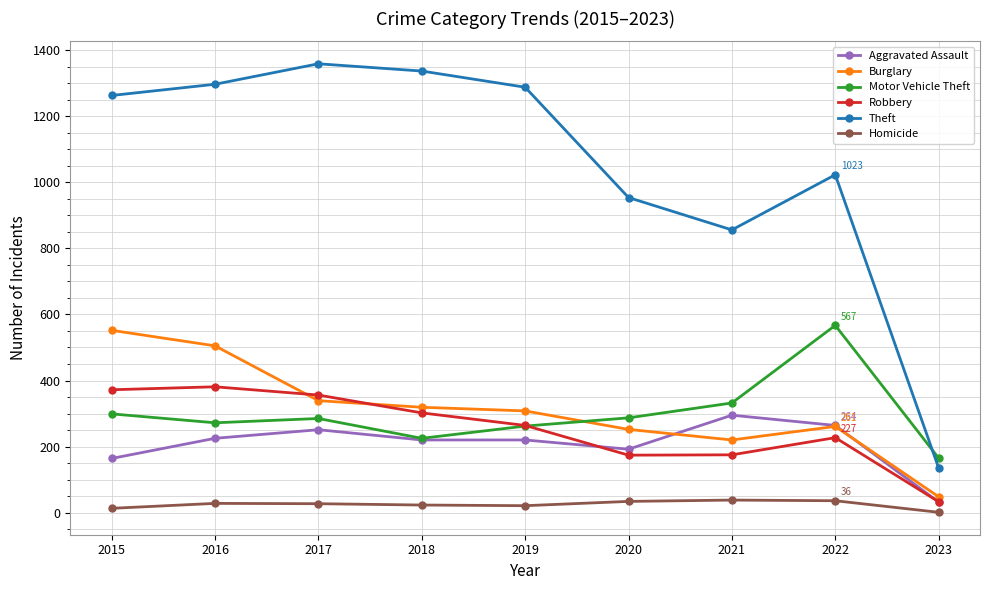

True or false: Theft has a value of 1263 at 2015.

True